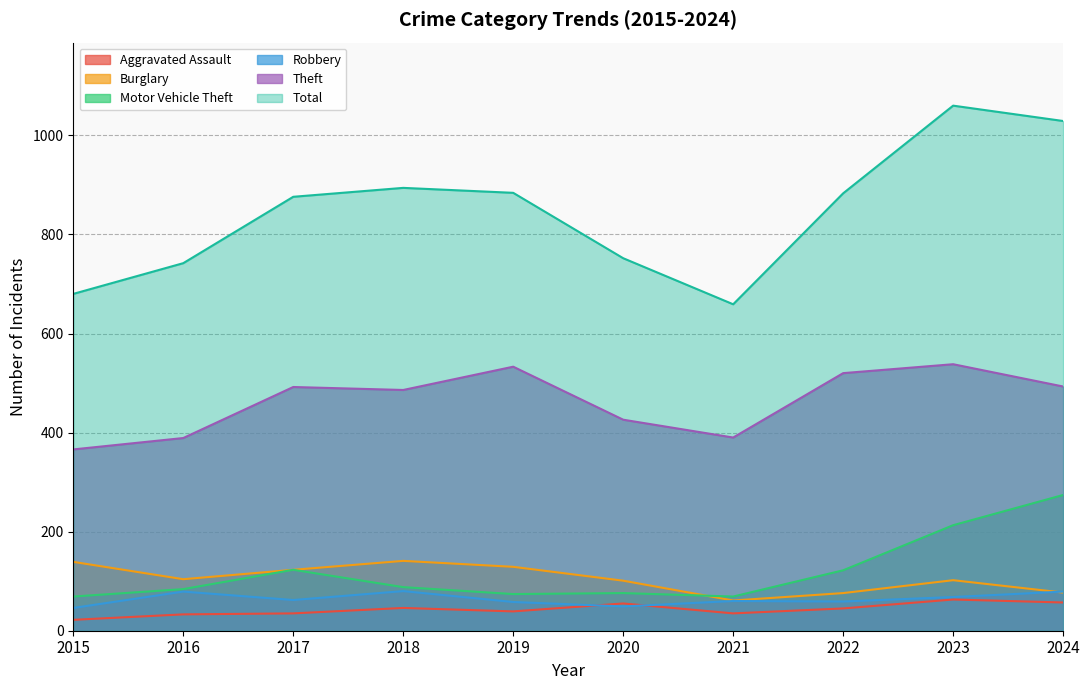

What is the minimum value for Aggravated Assault?

22